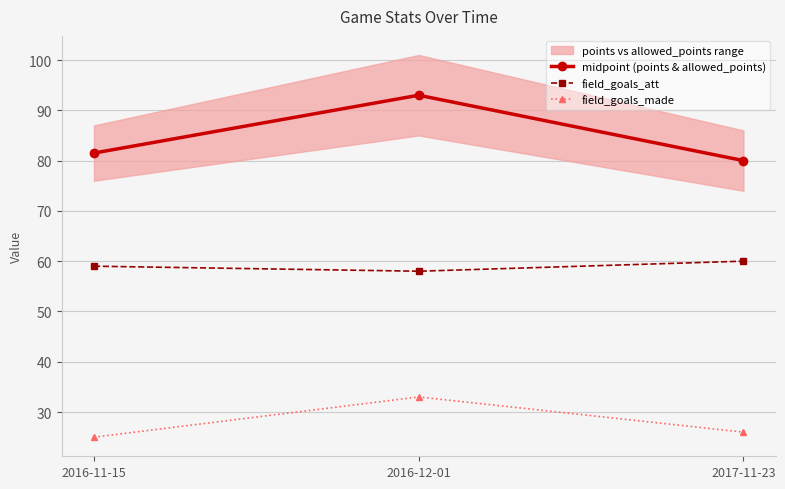

Which series has the largest total across all categories?

midpoint (points & allowed_points)